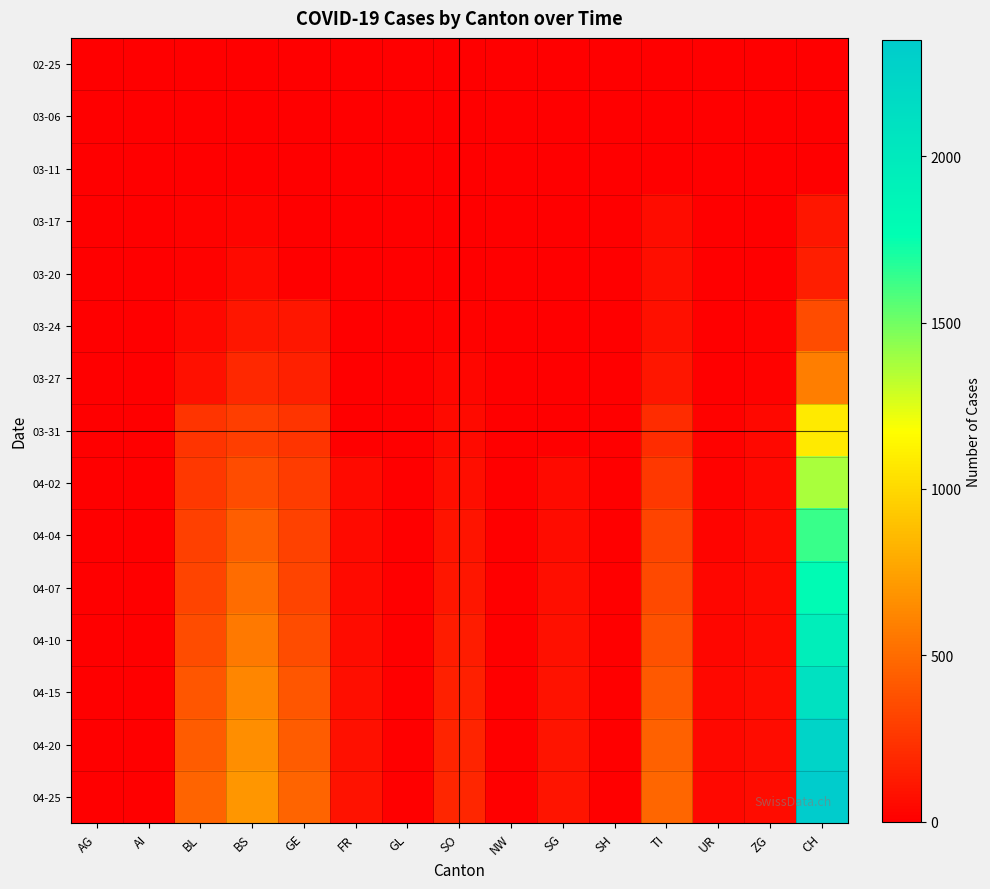

At how many categories does at least one series exceed 2044?

1